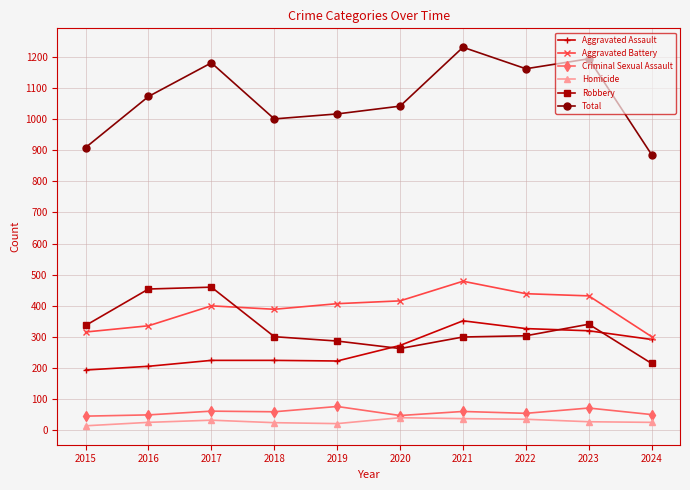

Which series has the largest range (max minus min)?

Total